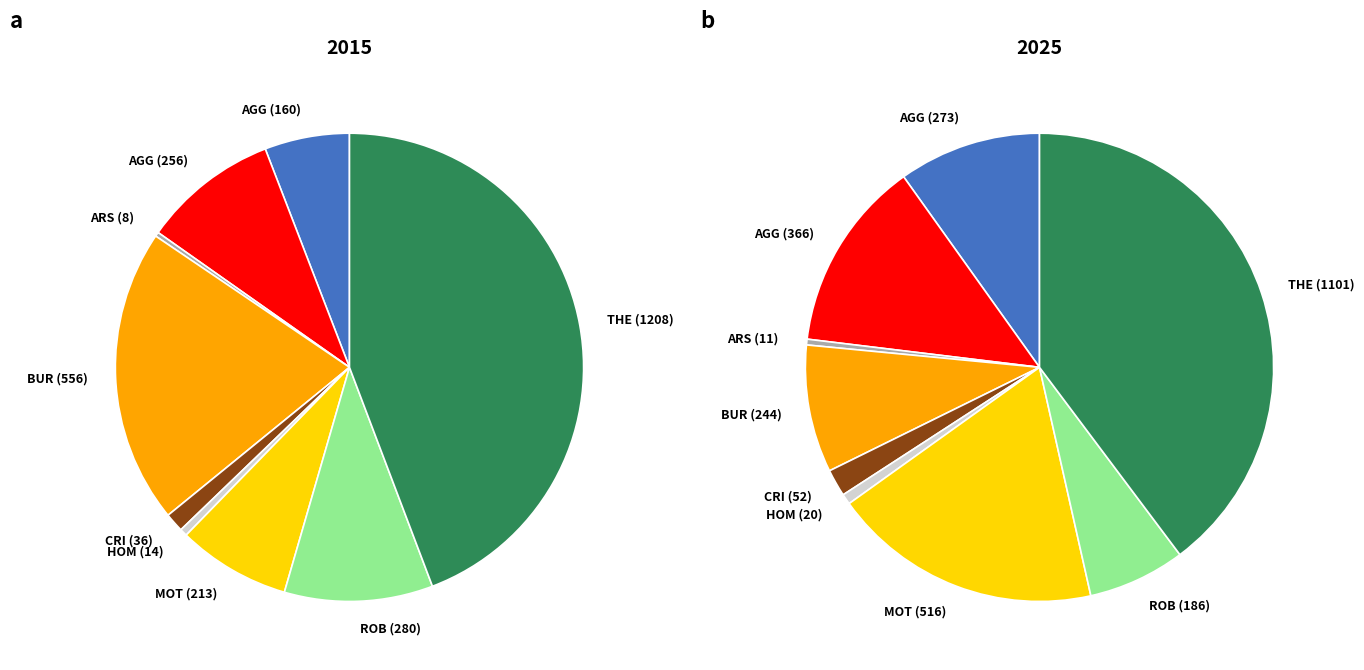

The 5 slice represents 10% of the pie. True or false?

False